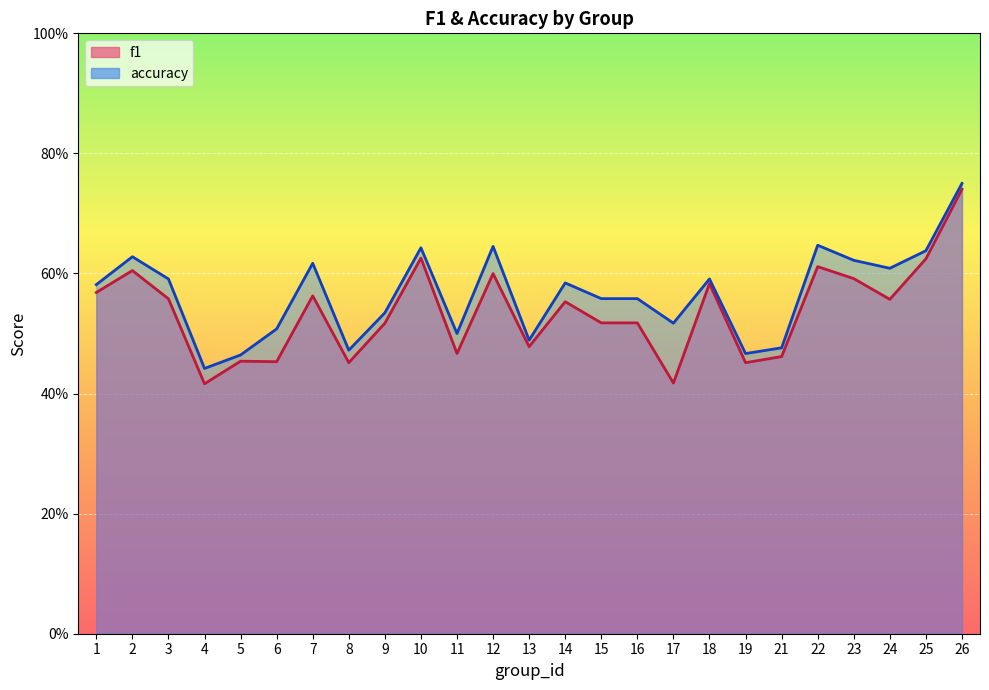

At which category does accuracy reach its first local valley?

4